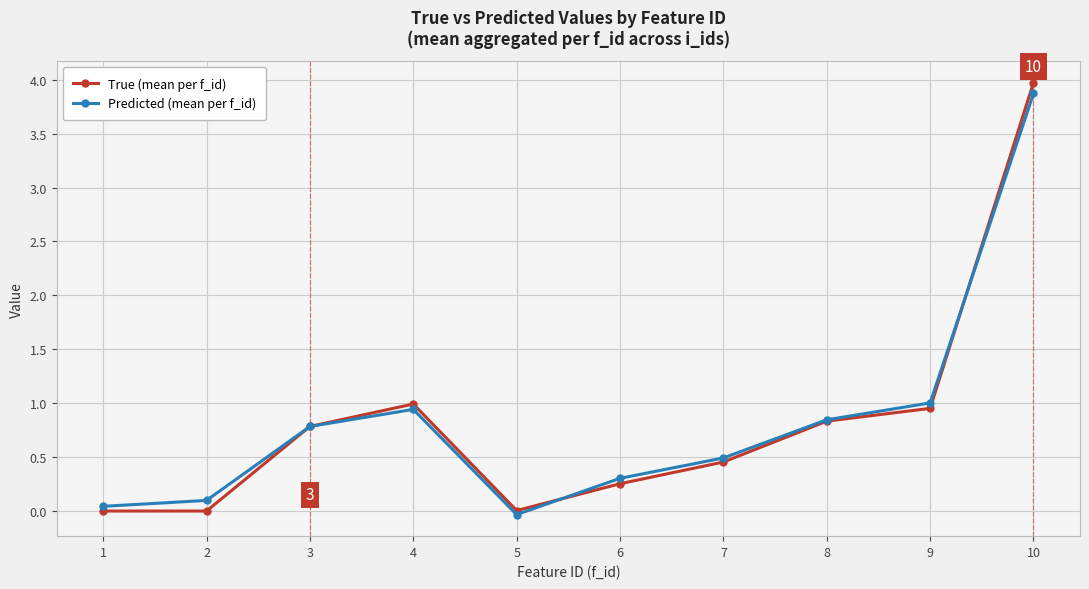

What is the greatest value displayed?

4.0